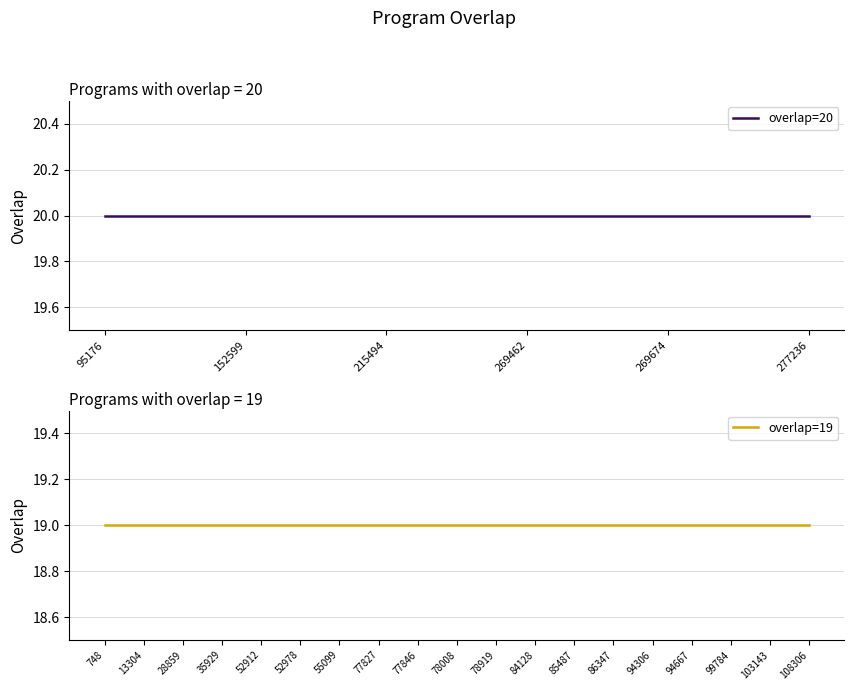

List the labels in order of value, smallest first.

748, 13304, 28859, 35929, 52912, 52978, 55099, 77827, 77846, 78008, 78919, 84128, 85487, 86347, 94306, 94667, 99784, 103143, 108306, 95176, 152599, 215494, 269462, 269674, 277236